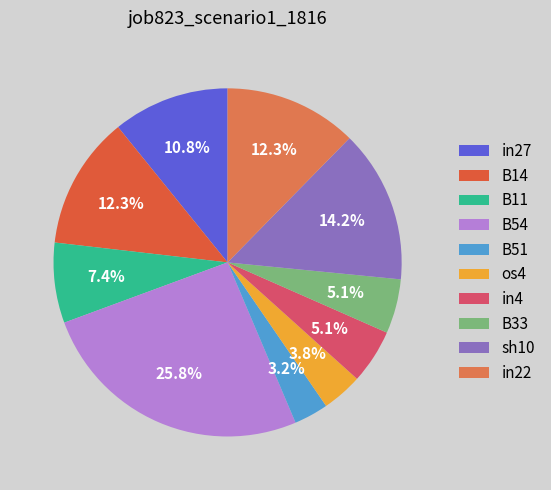

True or false: in27 accounts for 11% of the total.

True